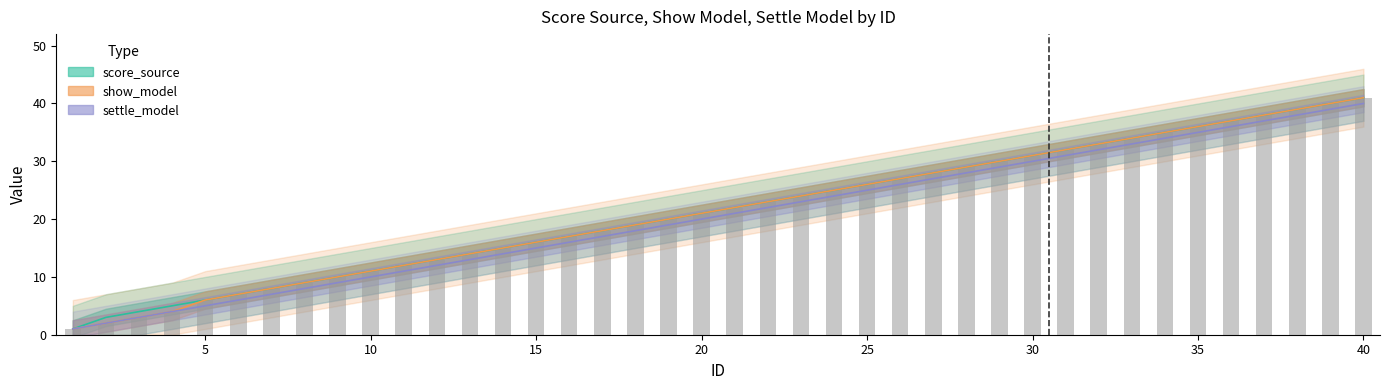

The value of settle_model at 40 is 40. True or false?

True